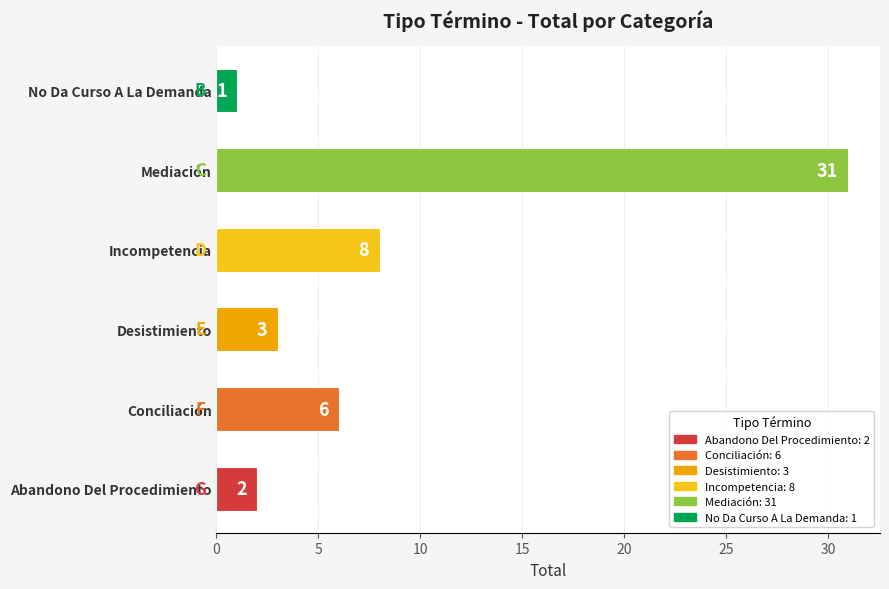

Reading bottom to top, extract all data points from this chart.

Abandono Del Procedimiento=2	Conciliación=6	Desistimiento=3	Incompetencia=8	Mediación=31	No Da Curso A La Demanda=1